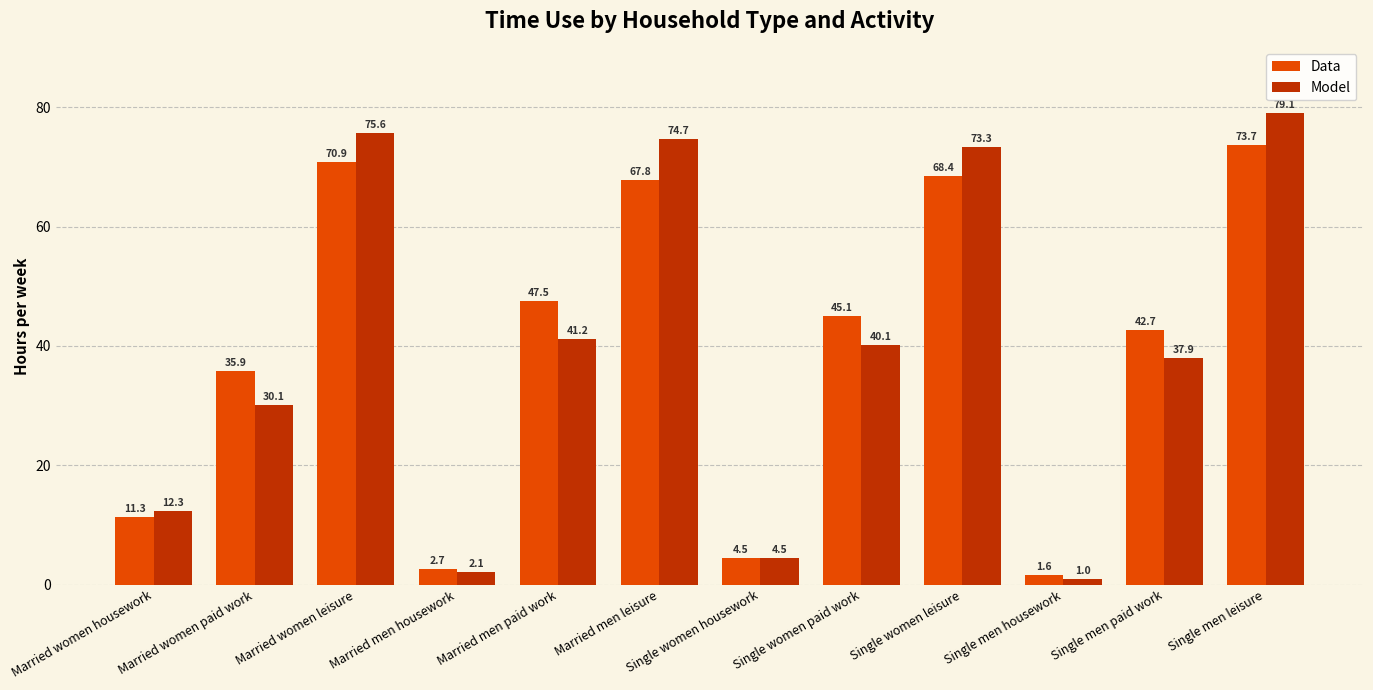

At which label does Data reach its minimum?

Single men housework